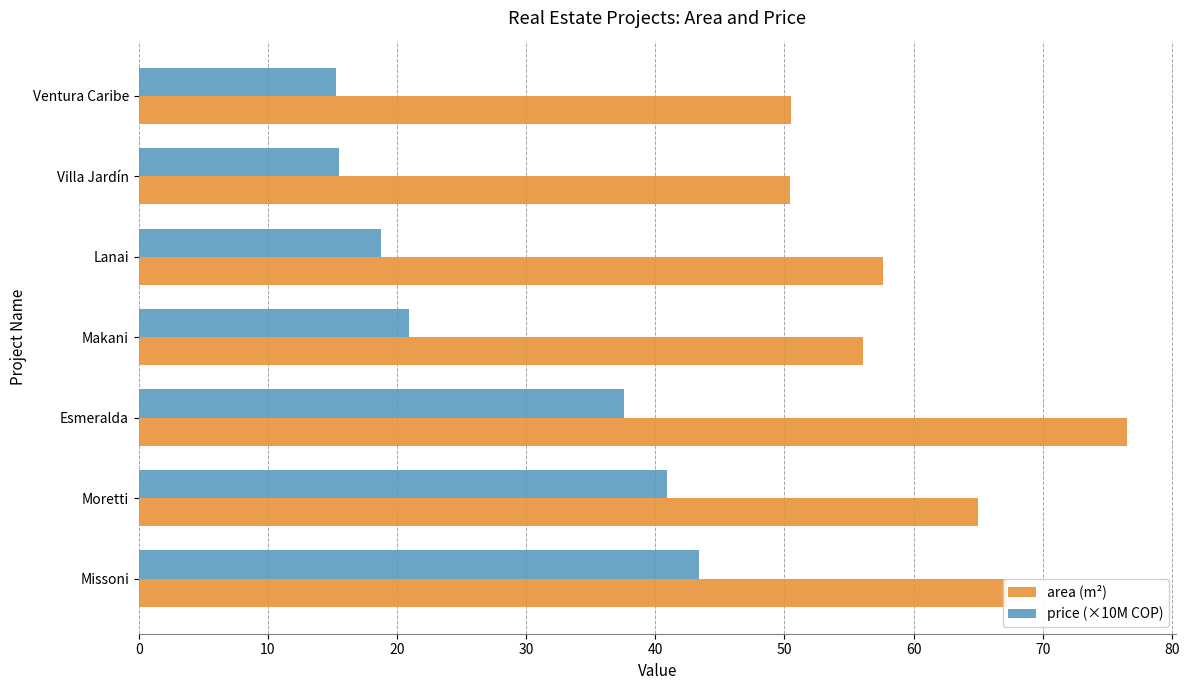

Which category has the highest value across all series?

Esmeralda